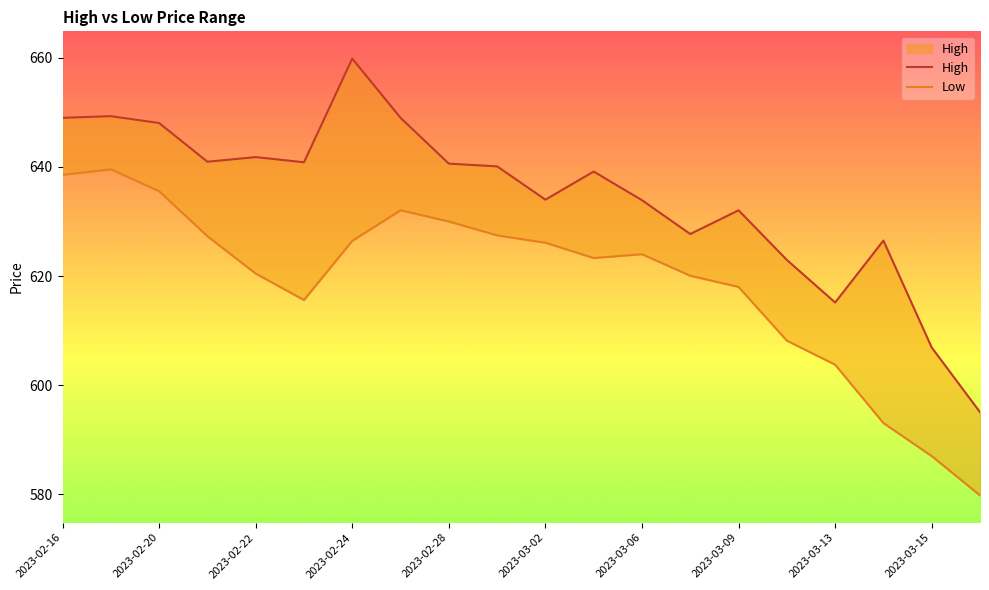

The Low series shows 593.0 at 2023-03-14. True or false?

True